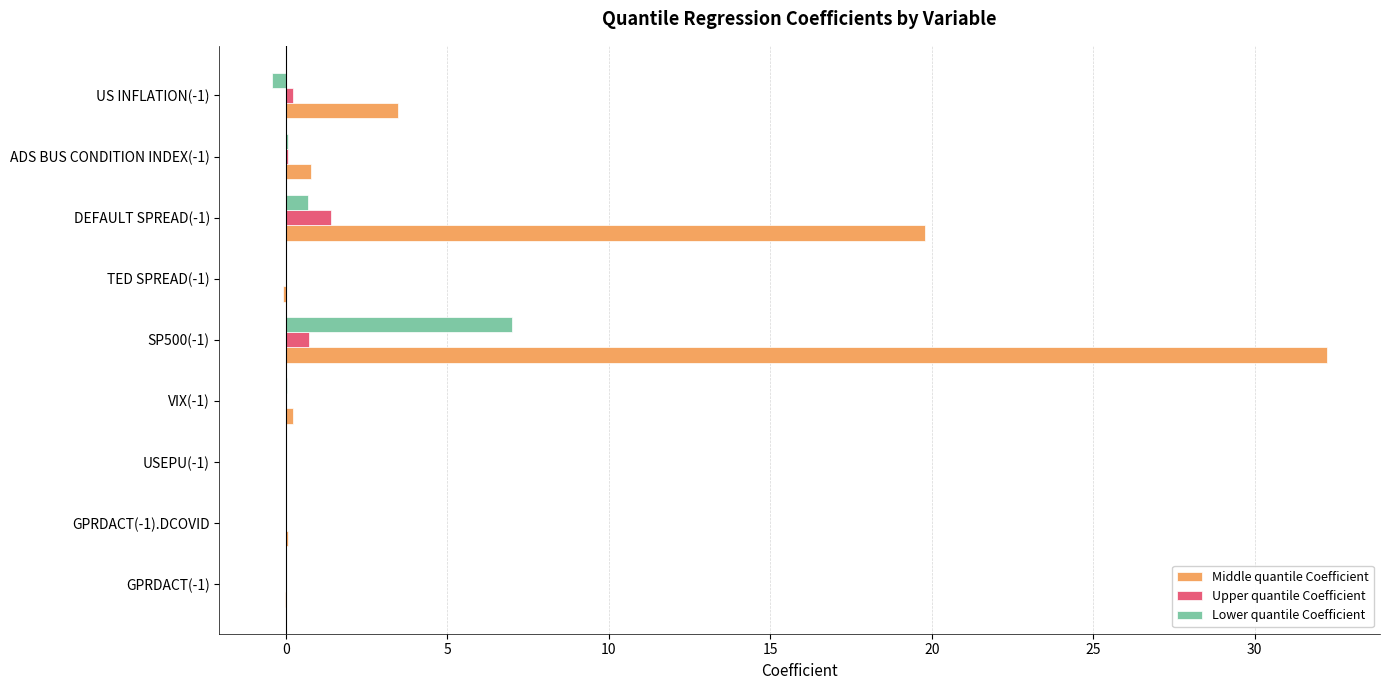

What is the sum of all Upper quantile Coefficient values?

2.4